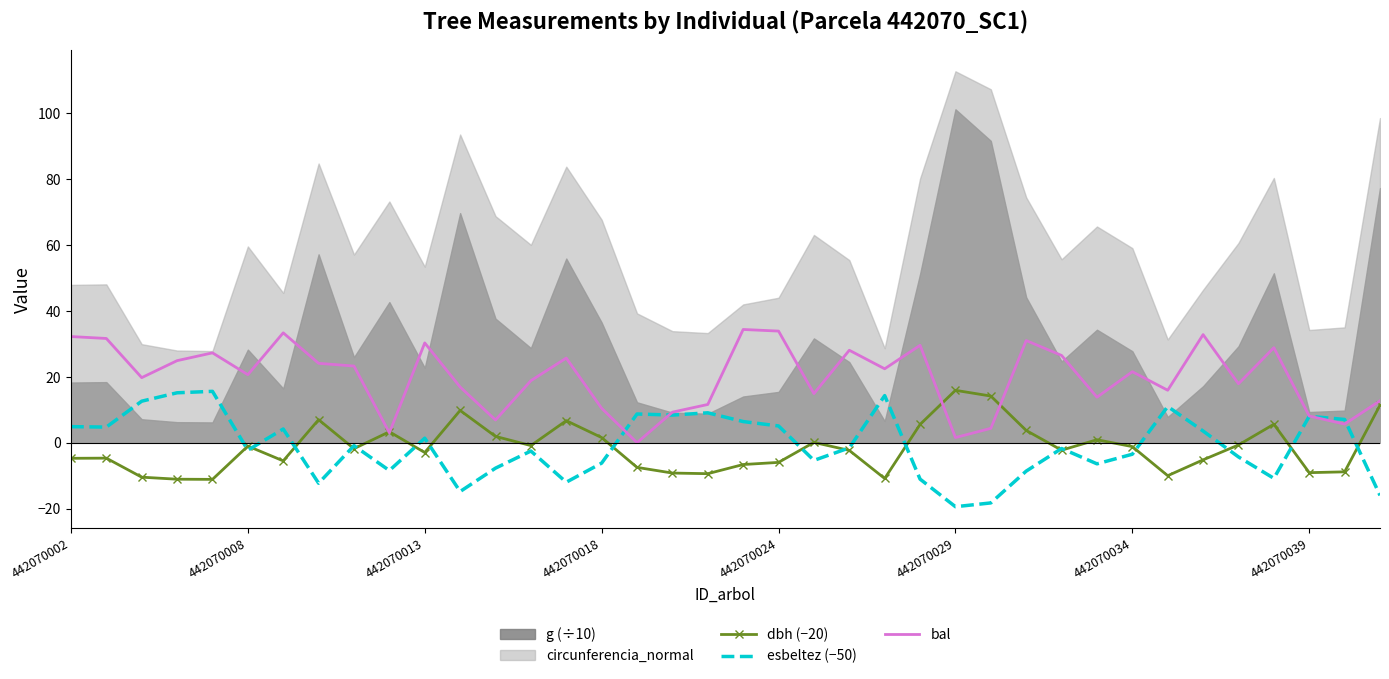

What is the maximum value for dbh (−20)?

15.9